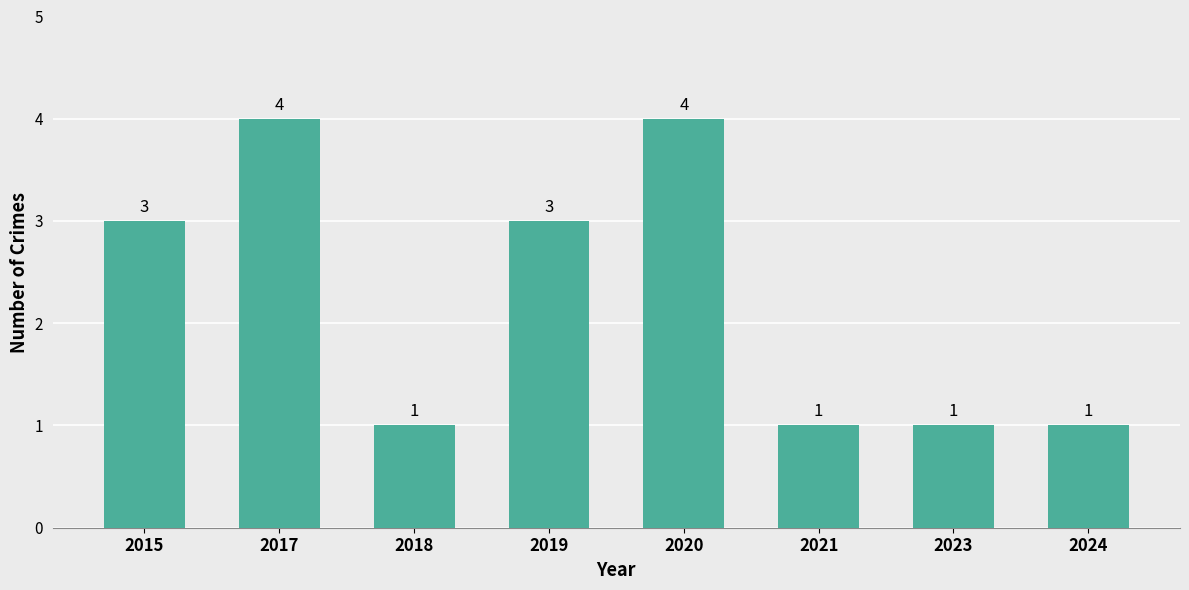

What is the change in value from 2017 to 2021?

-3